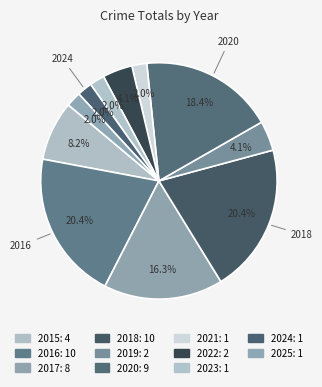

Does 2020 account for over 50% of the chart?

No